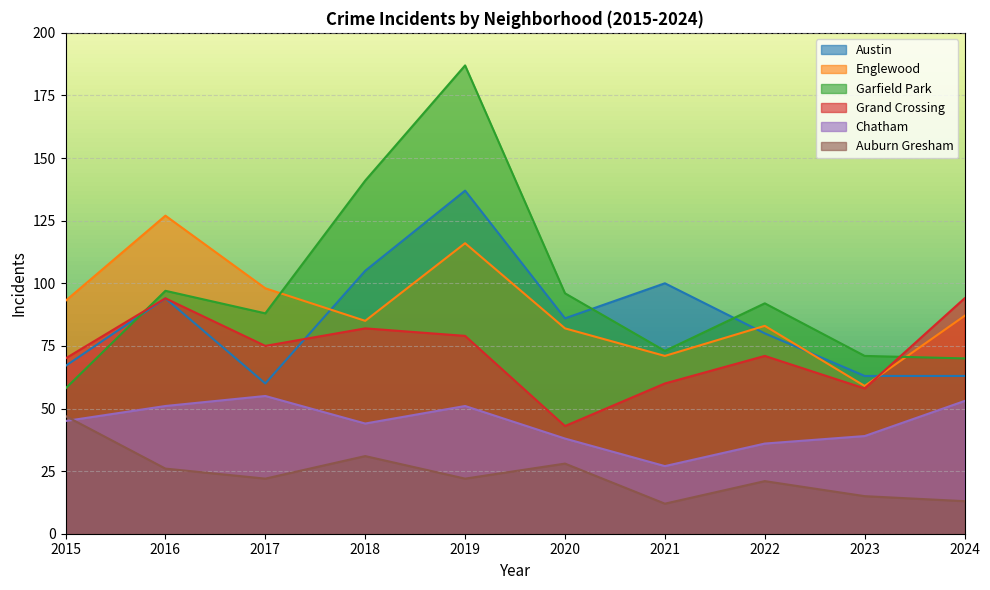

The Garfield Park series shows 187 at 2019. True or false?

True